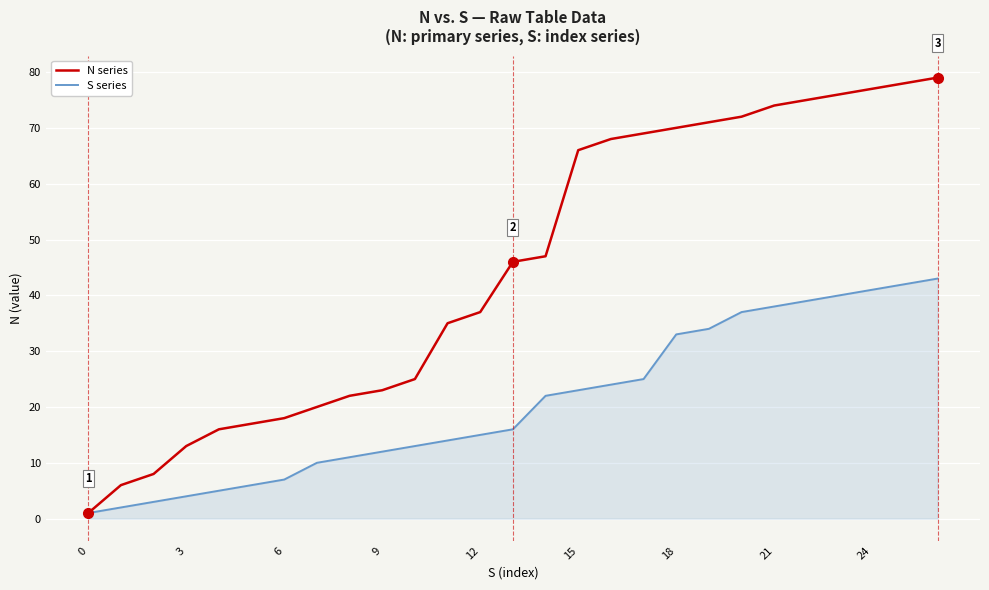

What is the maximum value for S series?

43